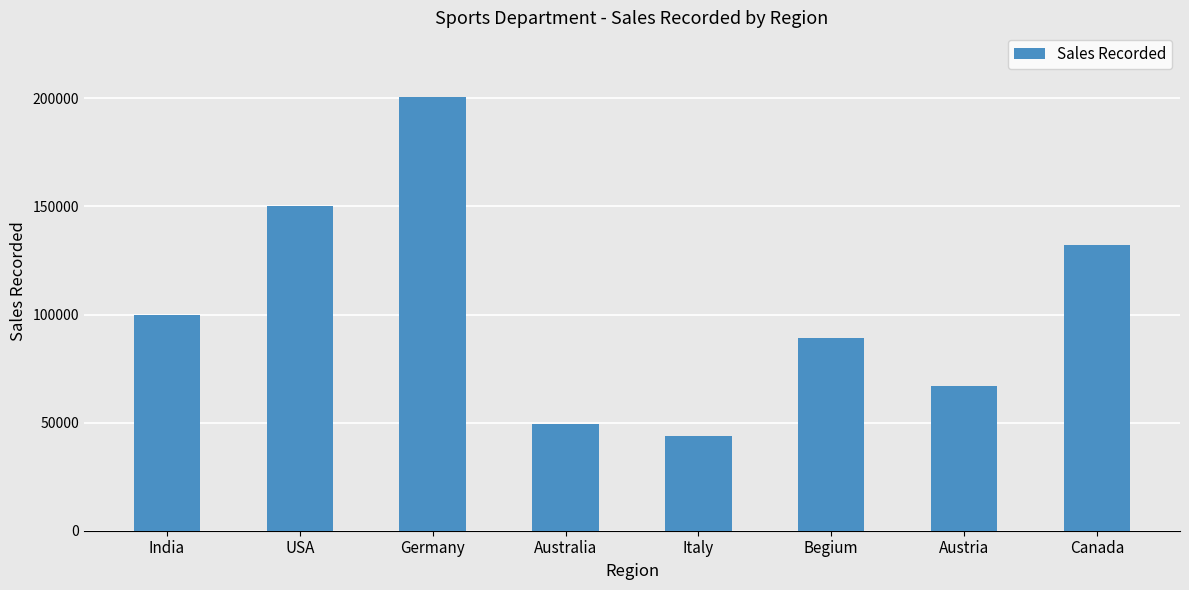

Rank the categories by value from highest to lowest.

Germany, USA, Canada, India, Begium, Austria, Australia, Italy